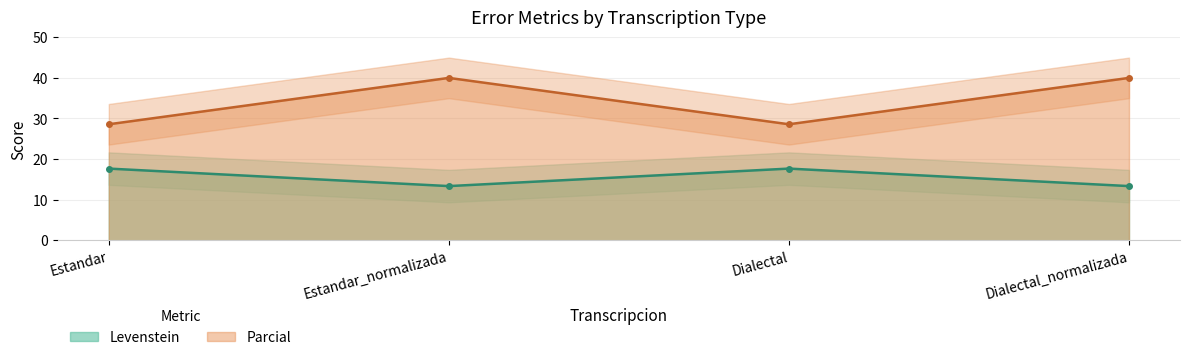

Does the chart have visible grid lines?

Yes